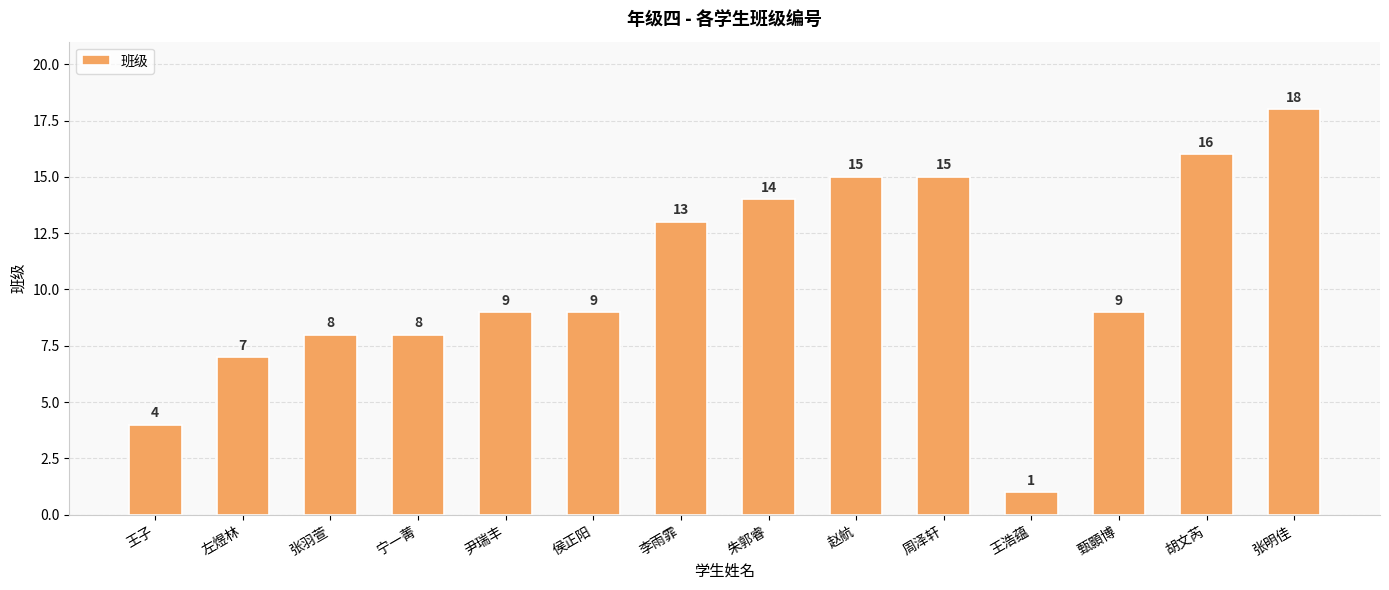

What is the label of the 12th bar from the left?

甄顥博